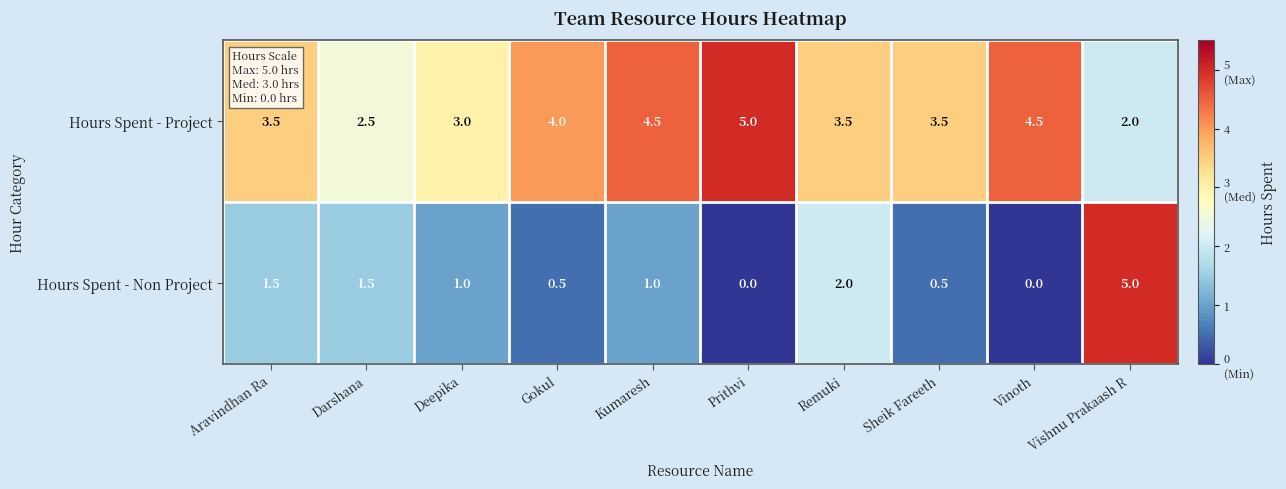

Which series has the largest total across all categories?

Hours Spent - Project